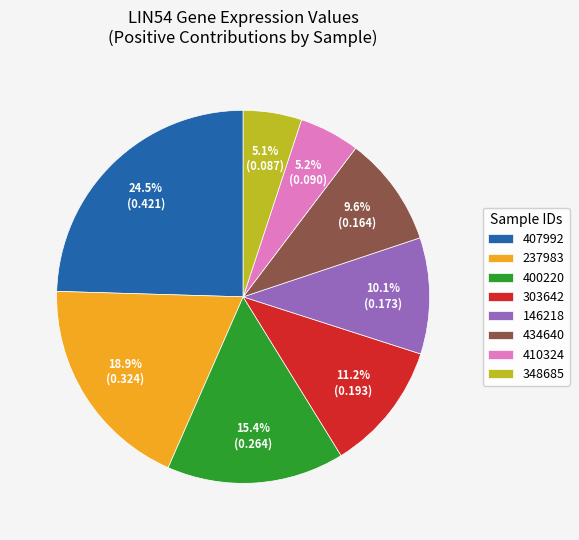

How much of the chart is everything except 407992?

75.5%